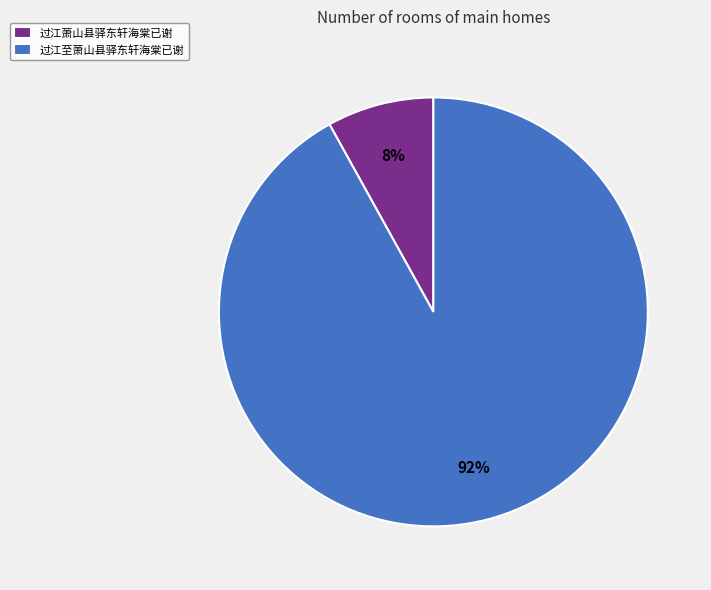

Combined, do 过江至萧山县驿东轩海棠已谢 and 过江萧山县驿东轩海棠已谢 account for over 50%?

Yes